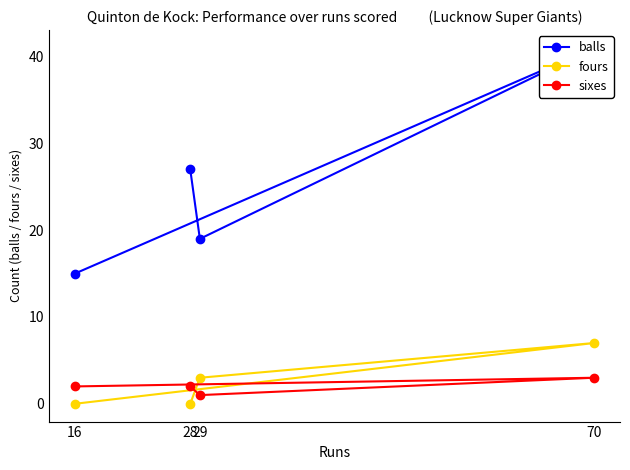

What is the sum of the balls values at 16 and 28?

42